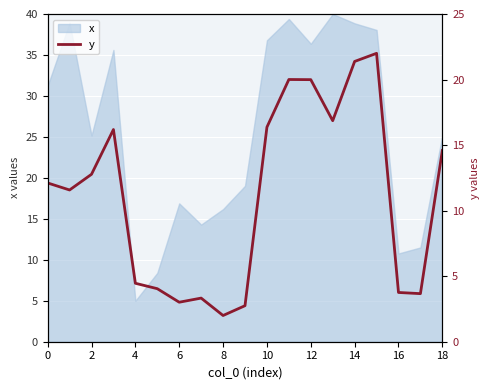

What is the minimum value for x?

5.0